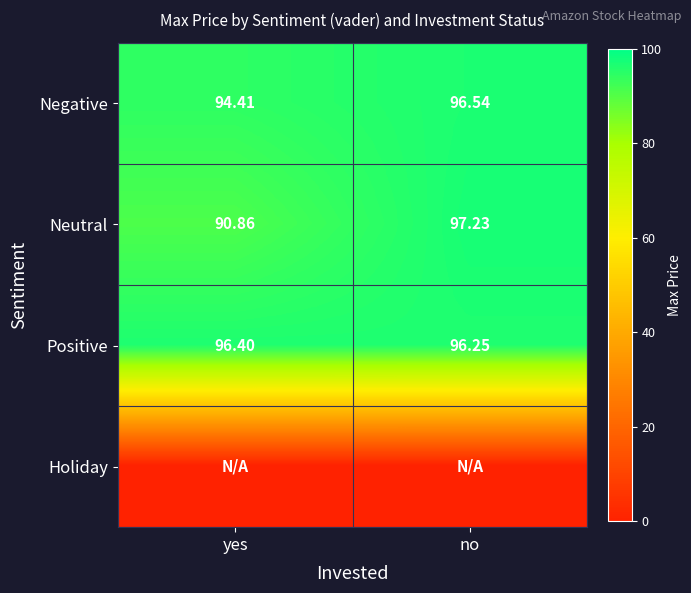

Is the value of Negative at no greater than the value of Positive at yes?

Yes